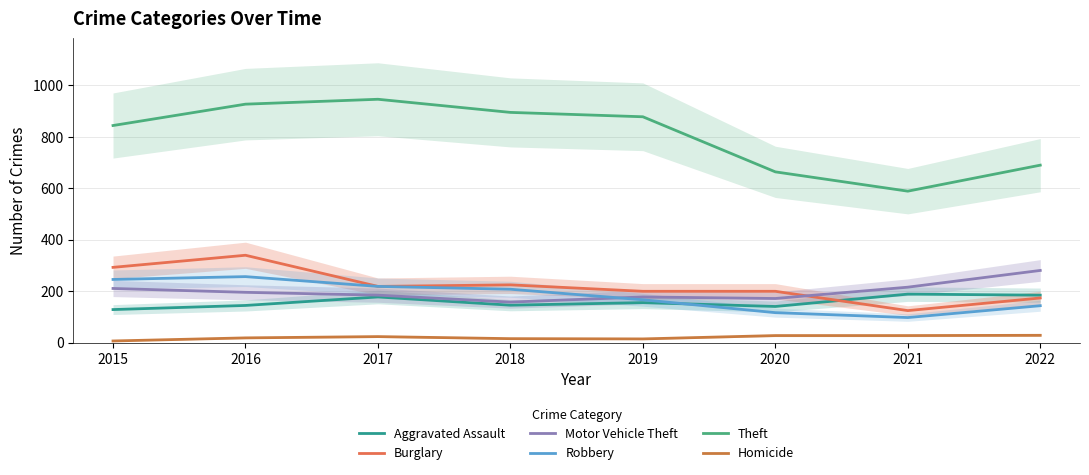

At which label is Motor Vehicle Theft closest to 218?

2021